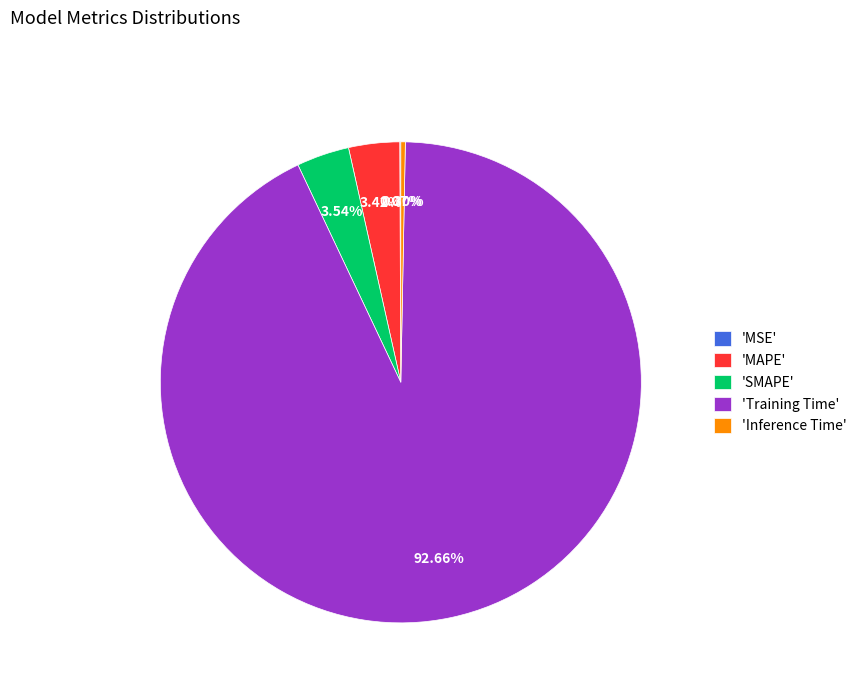

Between 'Inference Time' and 'Training Time', which is larger?

'Training Time'